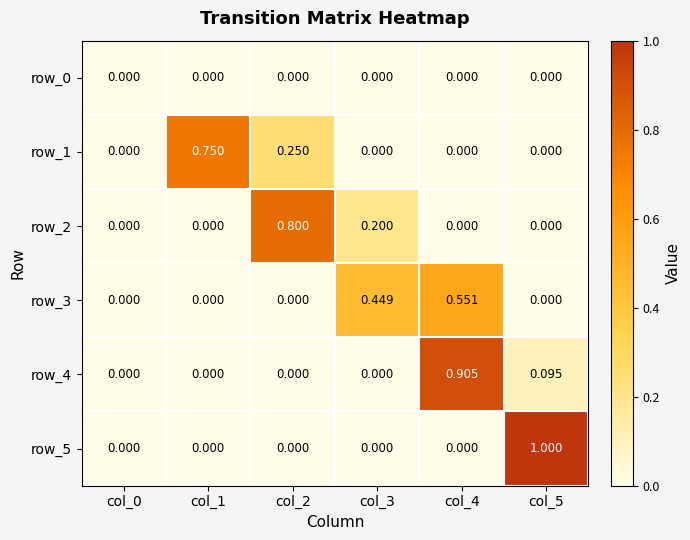

List the series in order of their peak value, highest first.

row_5, row_4, row_2, row_1, row_3, row_0